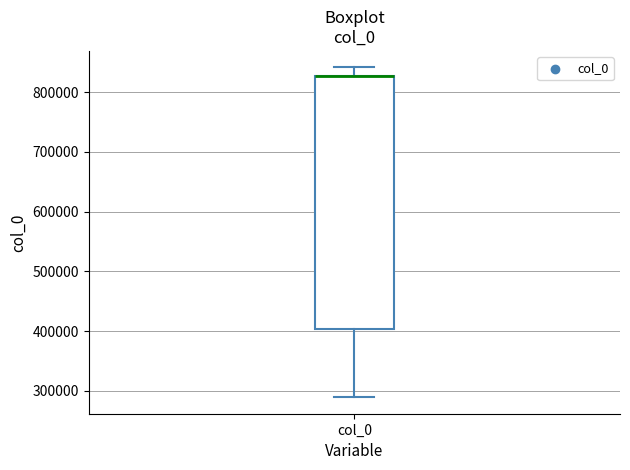

Read this box plot against the y-axis: the position of the median line, the range covered by the box, and the ends of both whiskers. The values are not printed on the chart, so give them approximately, as read against the axis.

median 830000 (drawn on the box's upper edge), box 400000 to 830000, whiskers 290000 to 840000